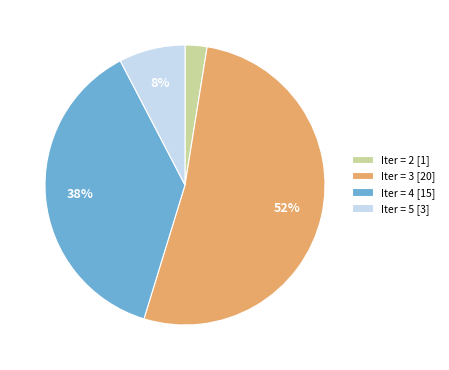

Count the number of slices in the pie.

4